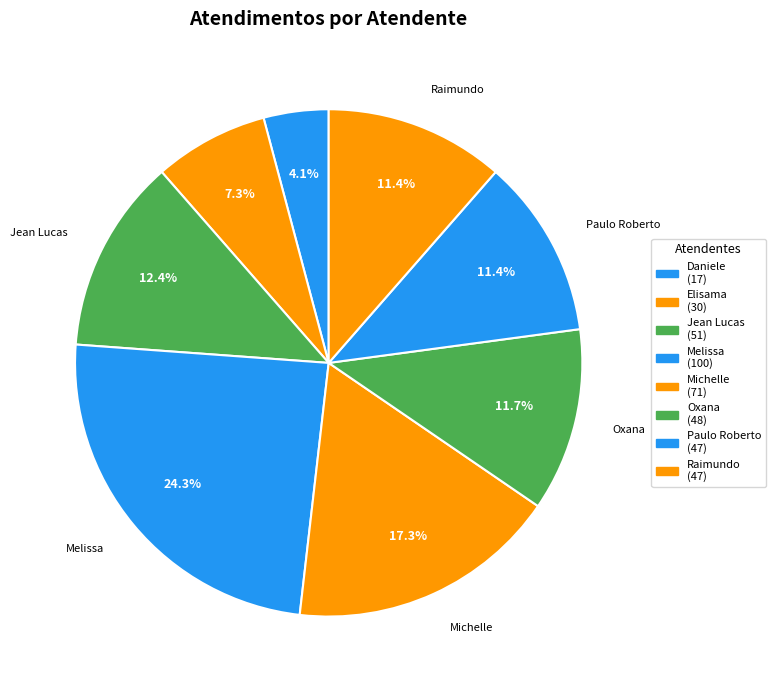

How many slices are in this pie chart?

8